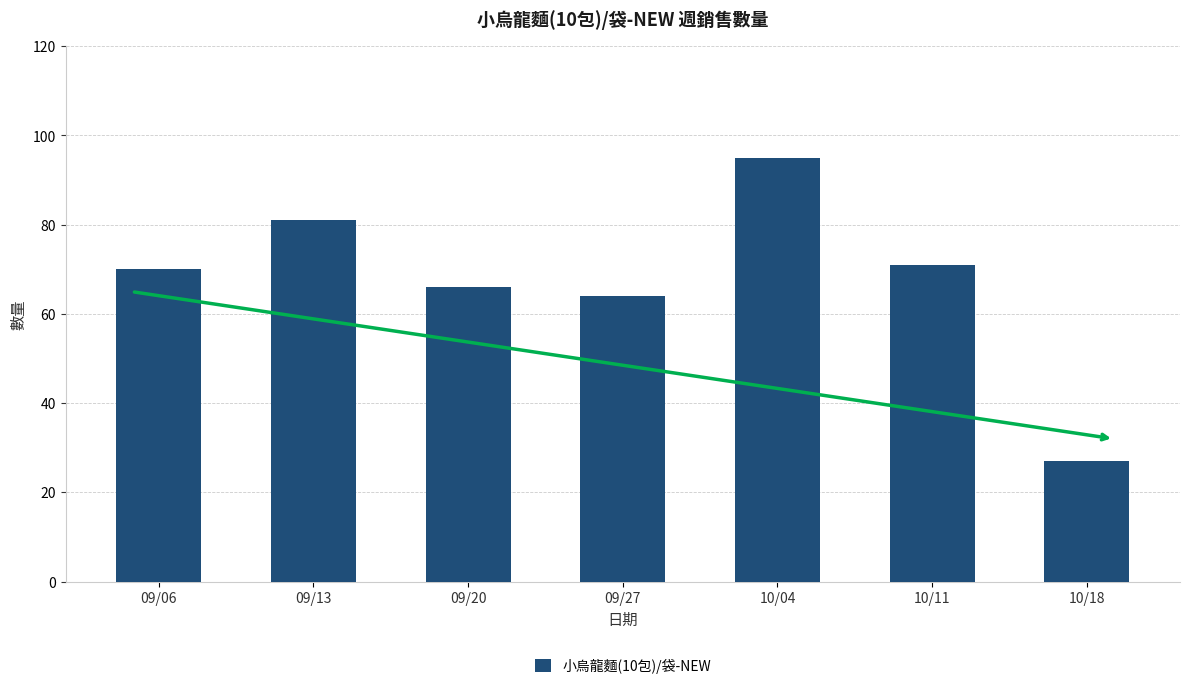

The value at 10/04 is 41. True or false?

False